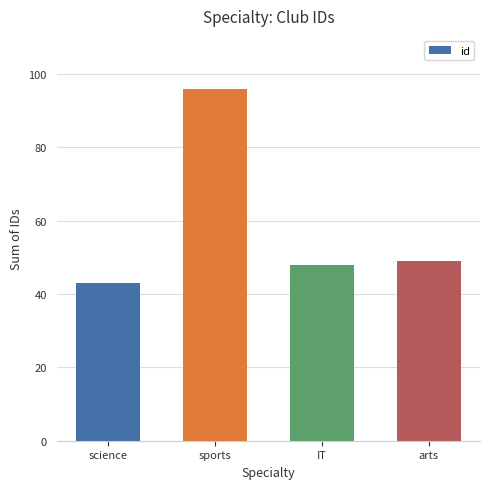

Is it true that the value at arts is 49?

True